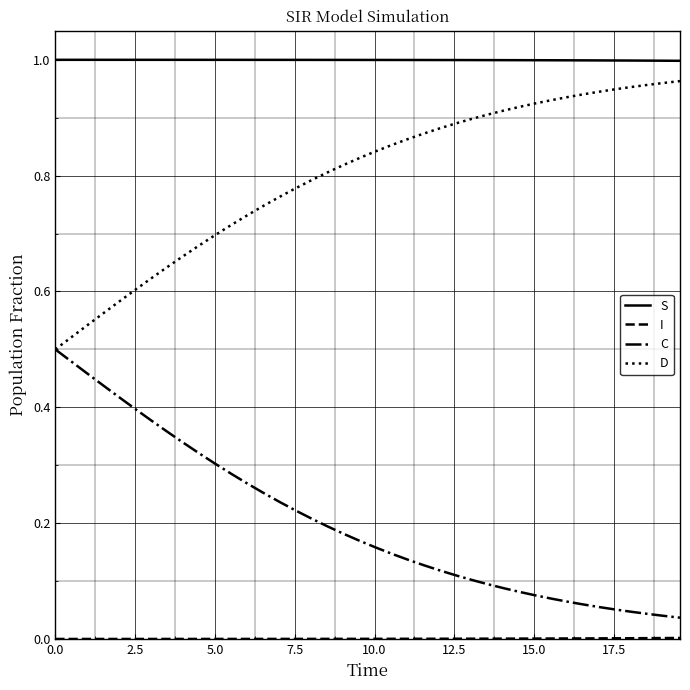

How many lines are shown in the chart?

4